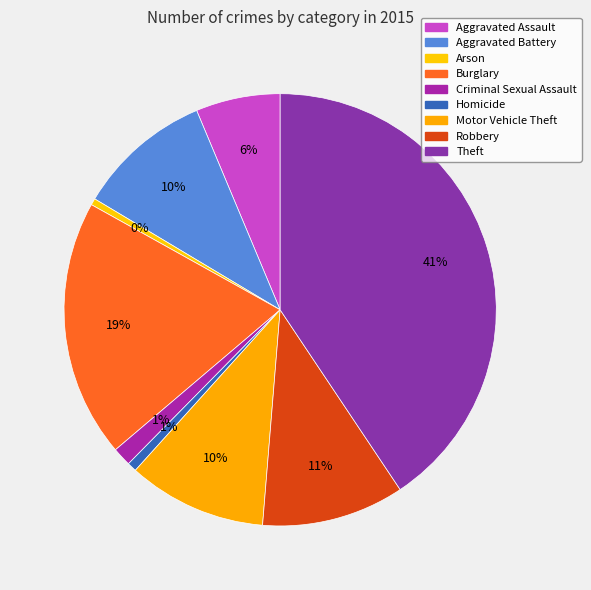

The Criminal Sexual Assault slice represents 1% of the pie. True or false?

True